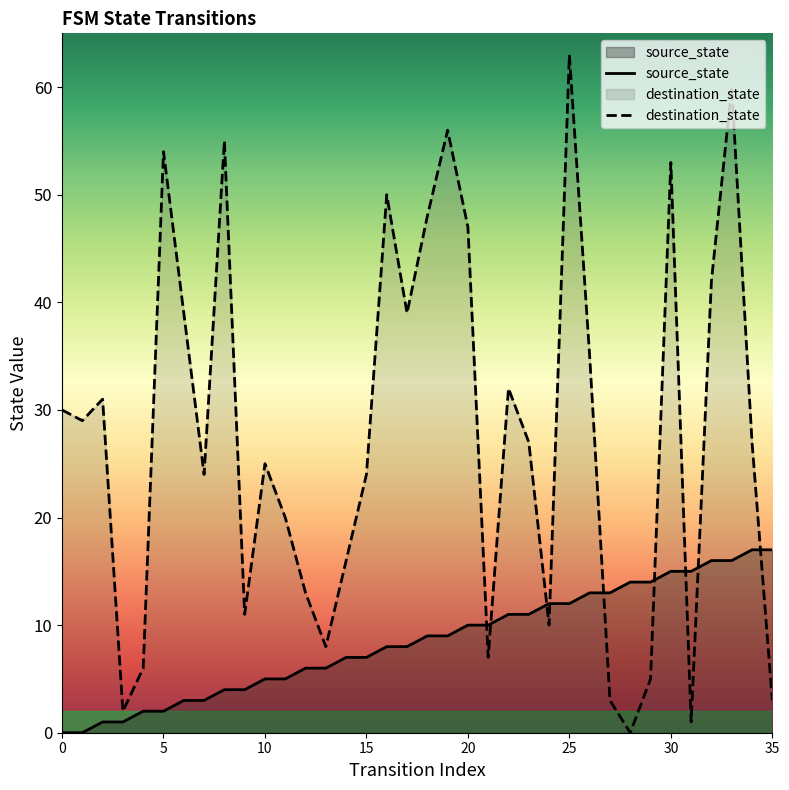

What is the difference between the source_state values at 6 and 16?

5